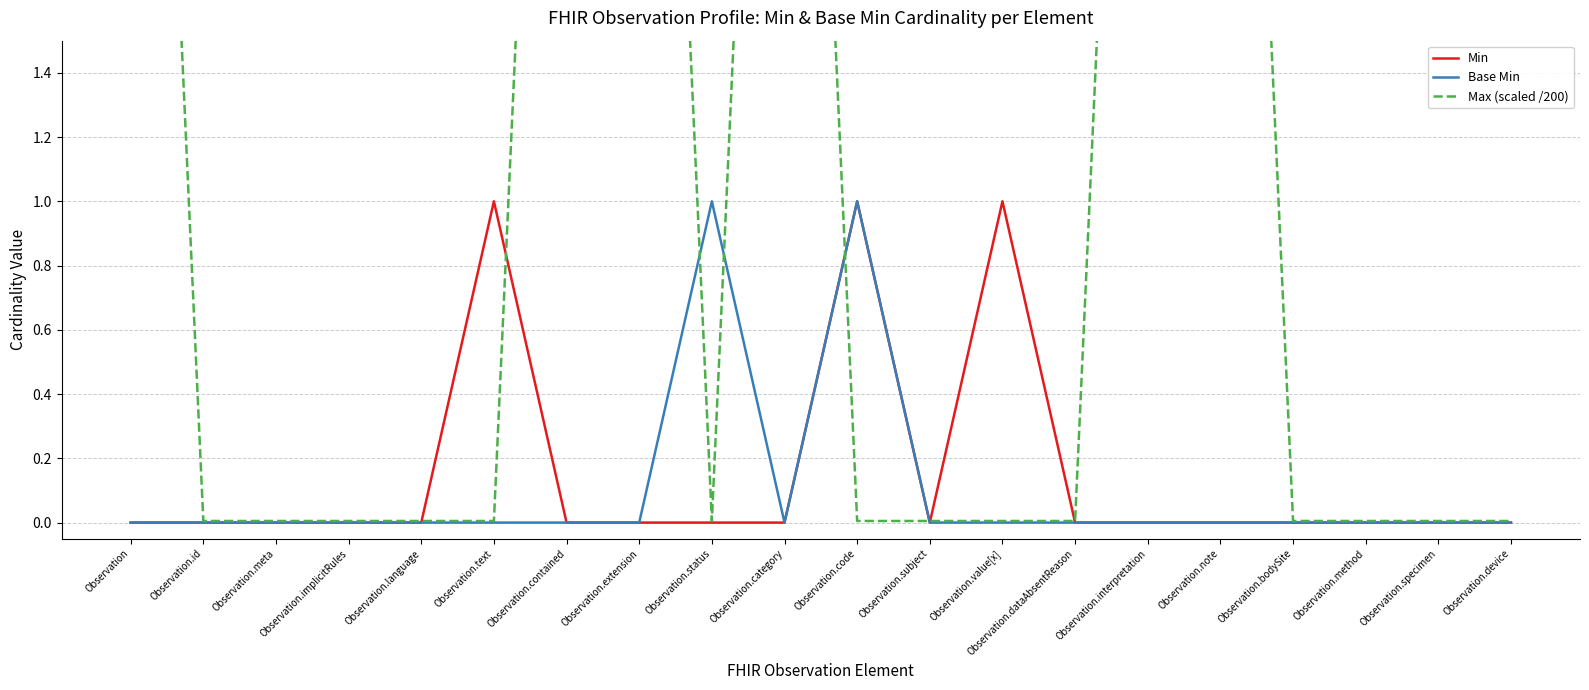

What position from the right is Observation.extension?

13